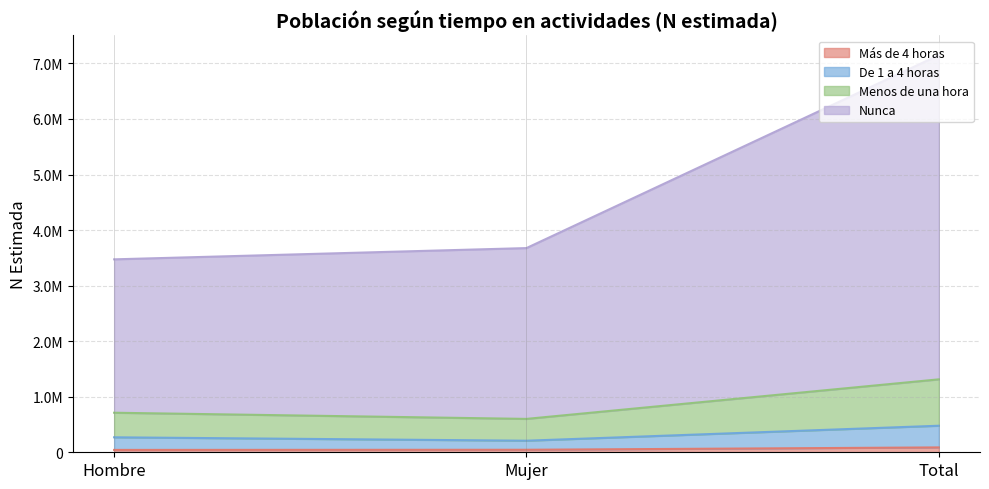

True or false: Más de 4 horas has a value of 78286 at Mujer.

False